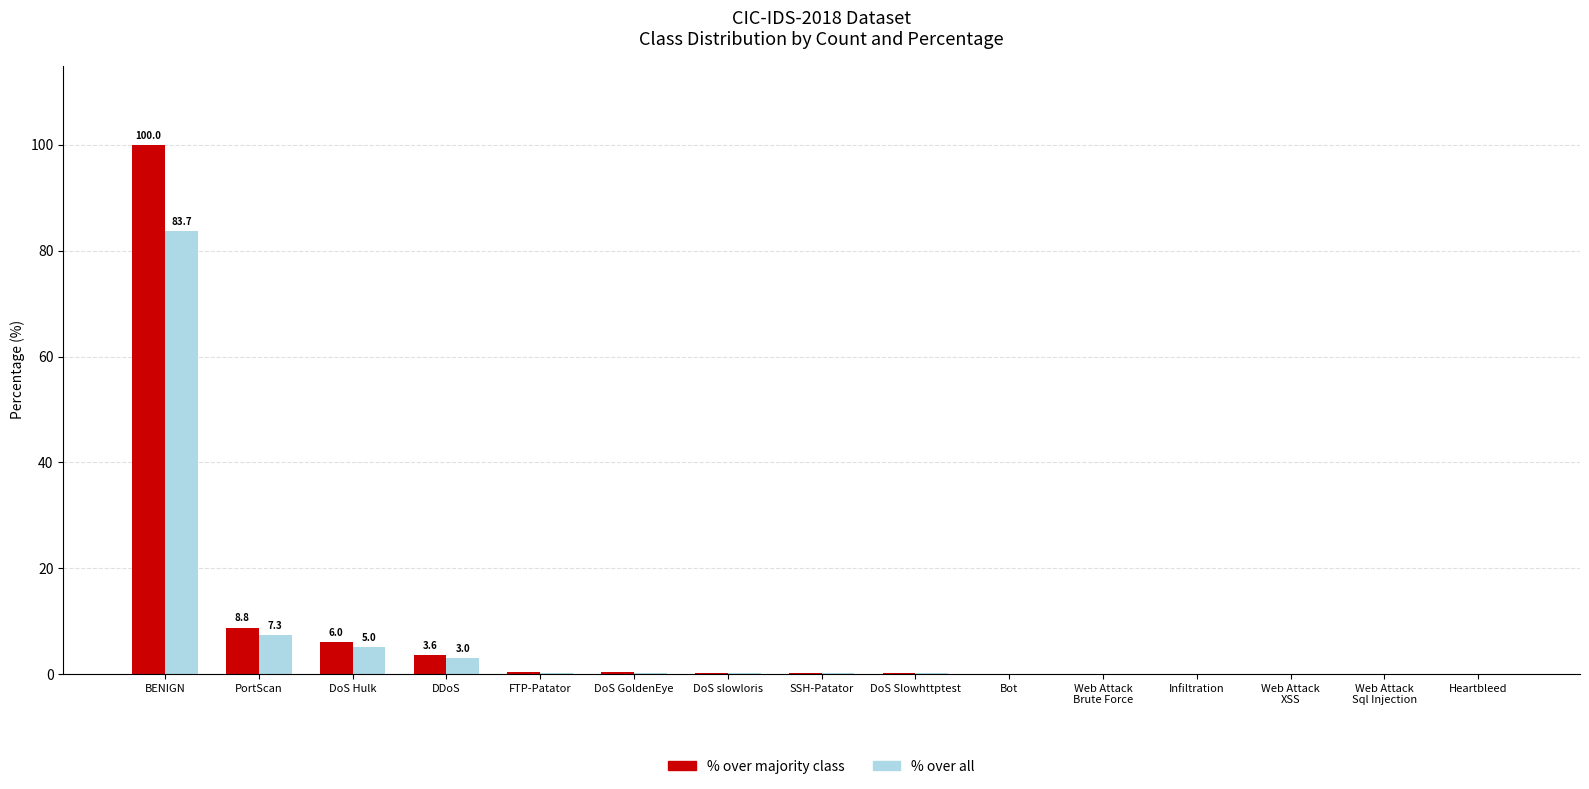

At which category is the sum across all series the highest?

BENIGN